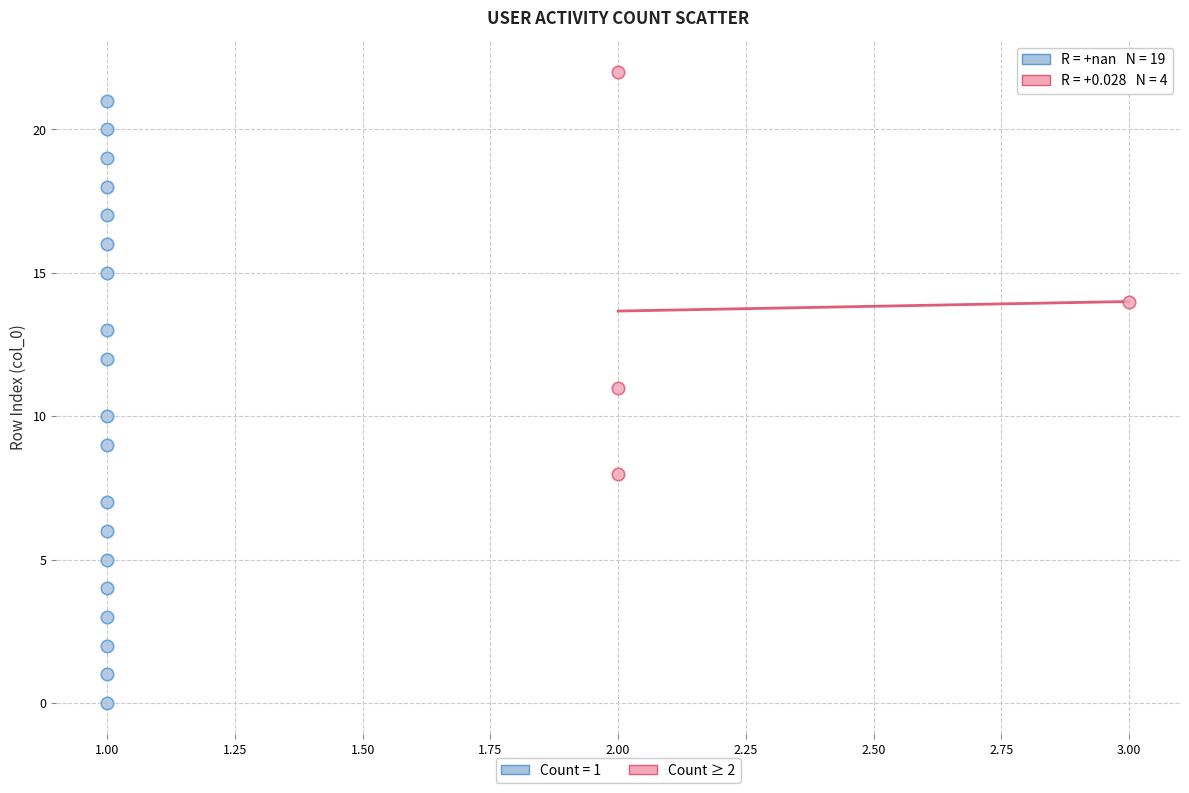

Which series reaches the maximum Y coordinate?

Count ≥ 2